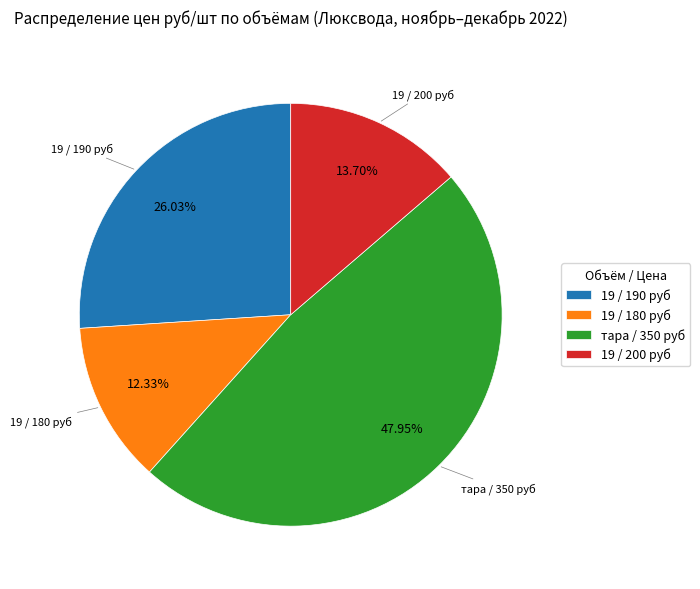

What is the ratio of the value at 19 / 190 руб to the value at 19 / 200 руб?

1.9